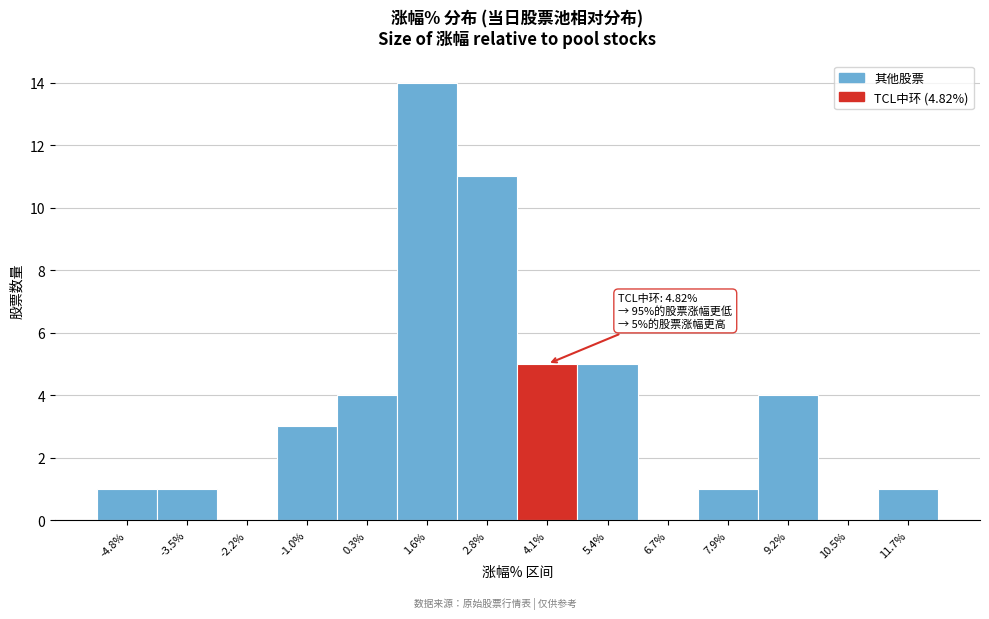

Reading right to left, extract all data points from this chart.

11.7%=1	10.5%=0	9.2%=4	7.9%=1	6.7%=0	5.4%=5	4.1%=5	2.8%=11	1.6%=14	0.3%=4	-1.0%=3	-2.2%=0	-3.5%=1	-4.8%=1